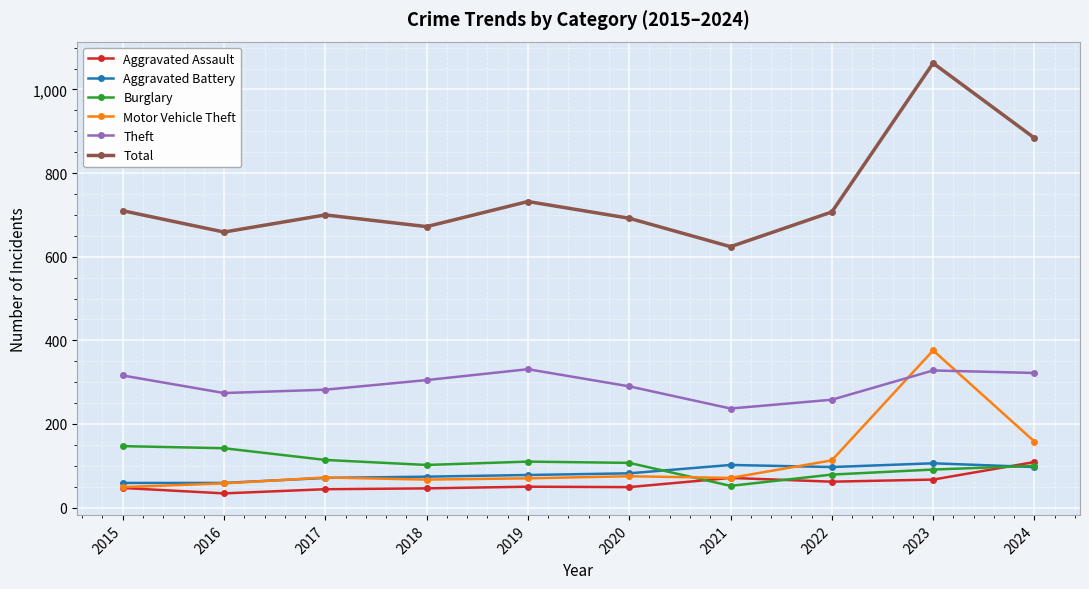

True or false: Motor Vehicle Theft has more than 1 interior local peaks.

True